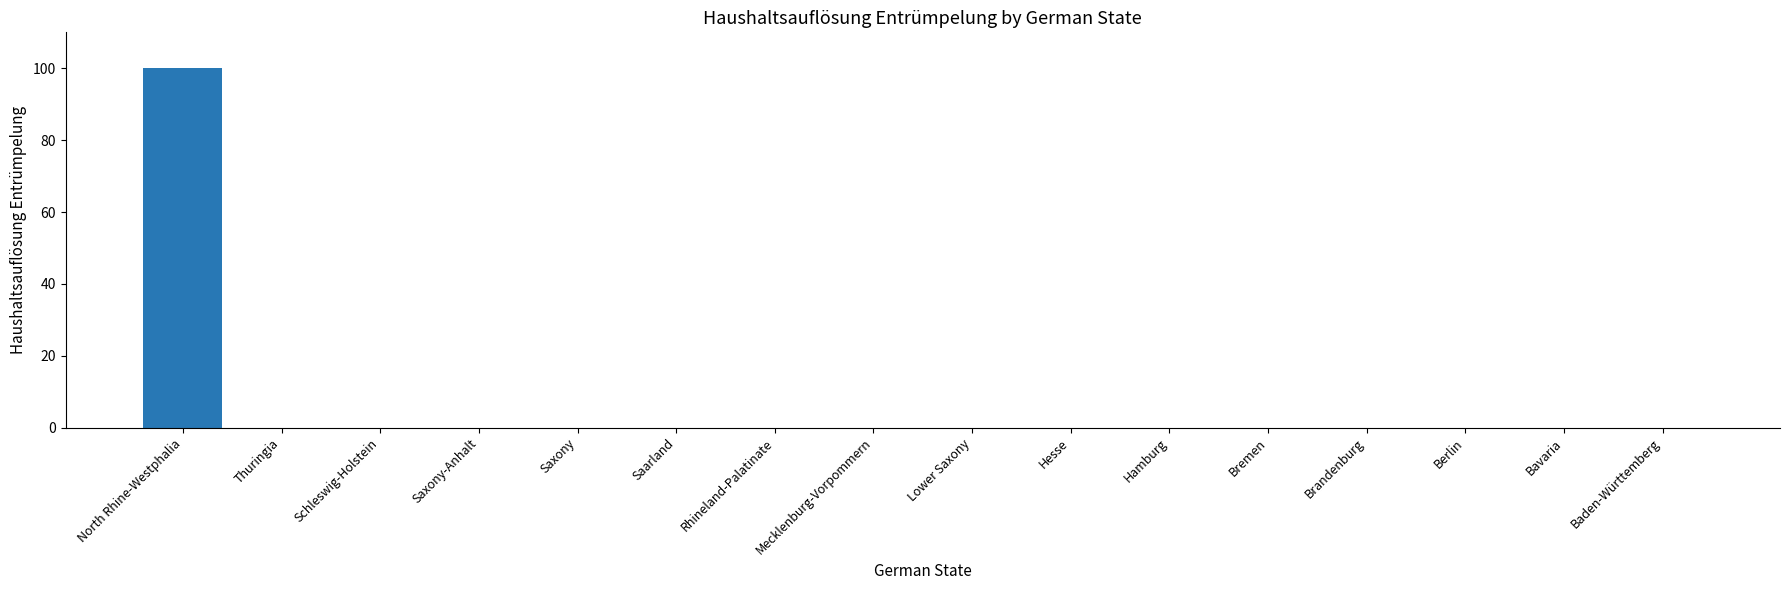

The chart shows a value of 0 at Hesse. True or false?

True